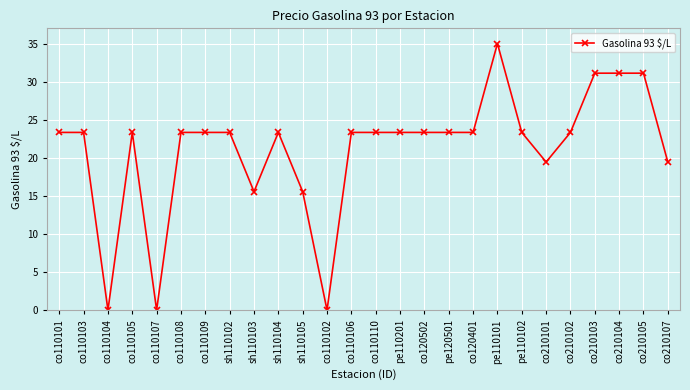

True or false: the data has more than 0 interior local peaks.

True